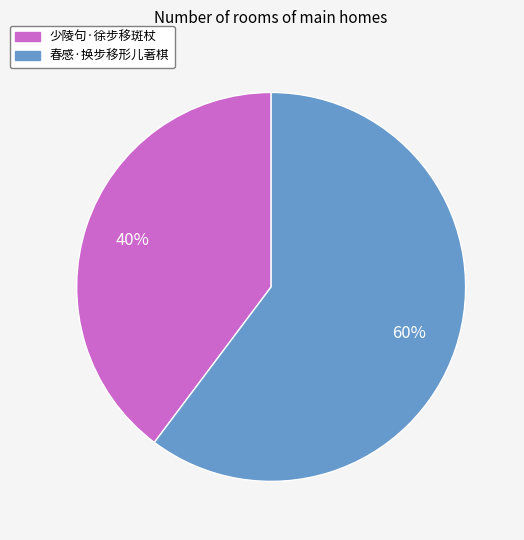

How many slices are in this pie chart?

2